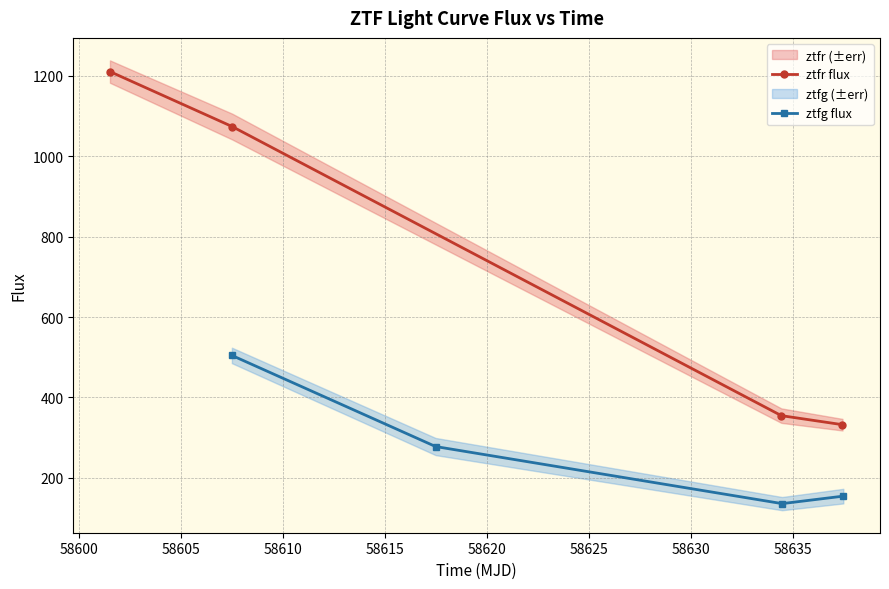

True or false: ztfr flux has more than 0 interior local peaks.

False